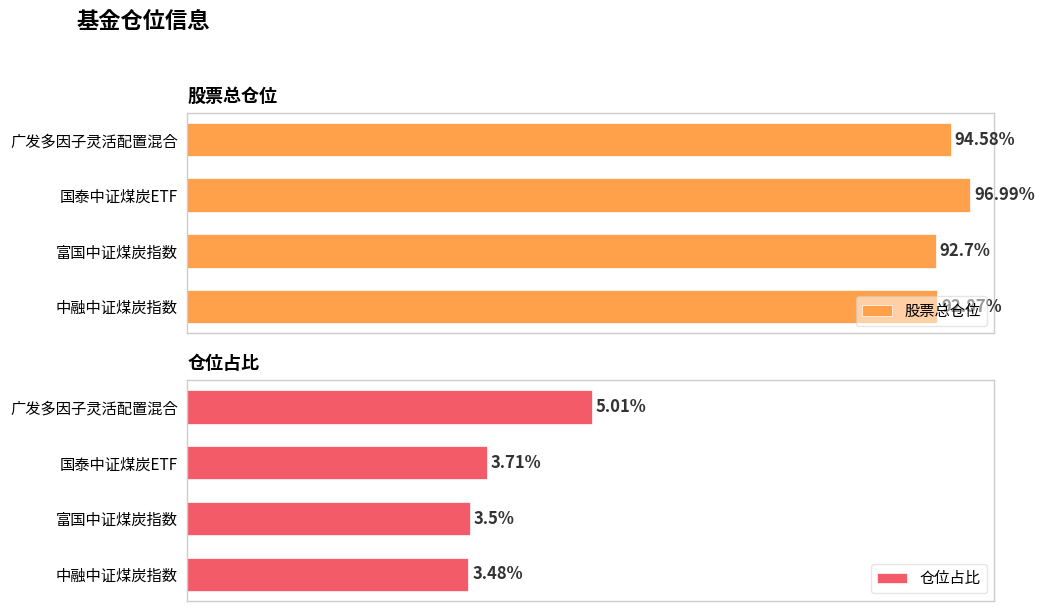

What is the highest value of the 仓位占比 series?

5.0